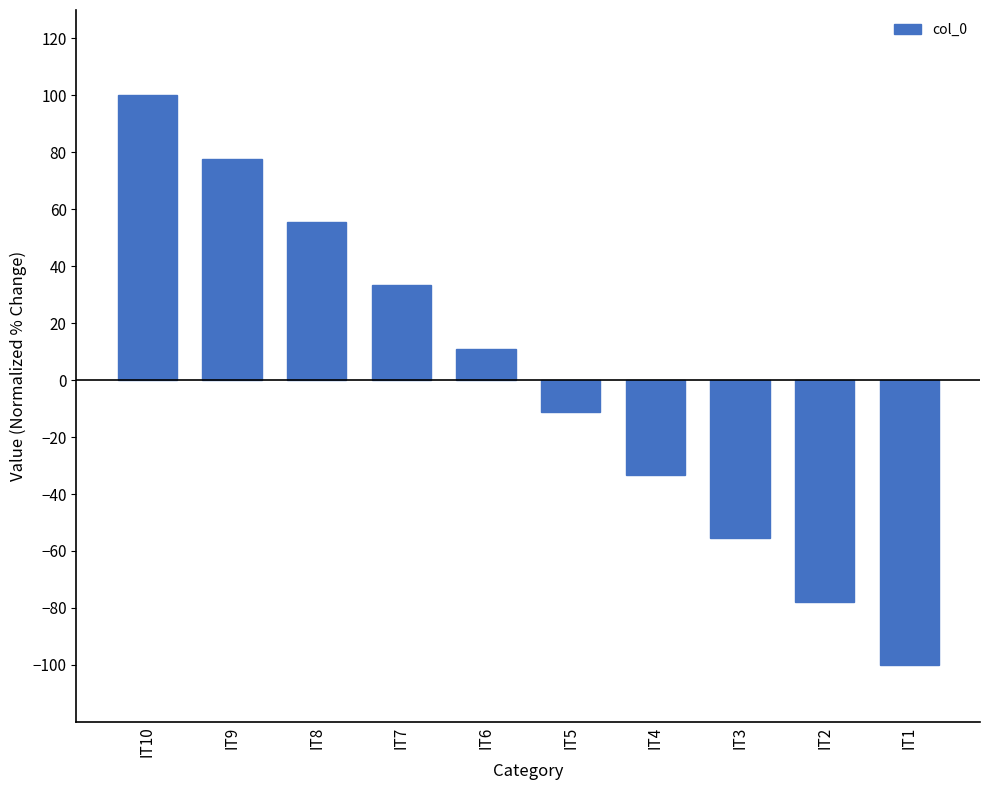

What is the value of the 8th bar from the left?

-55.6